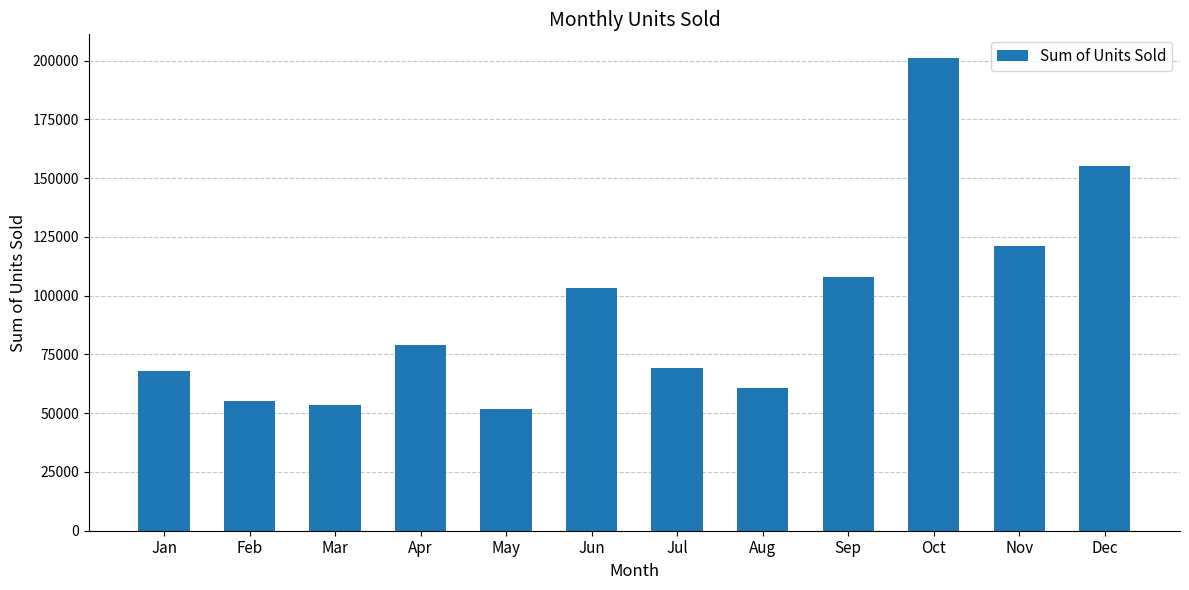

Approximately how many times larger is the value at Mar compared to Jun?

0.5